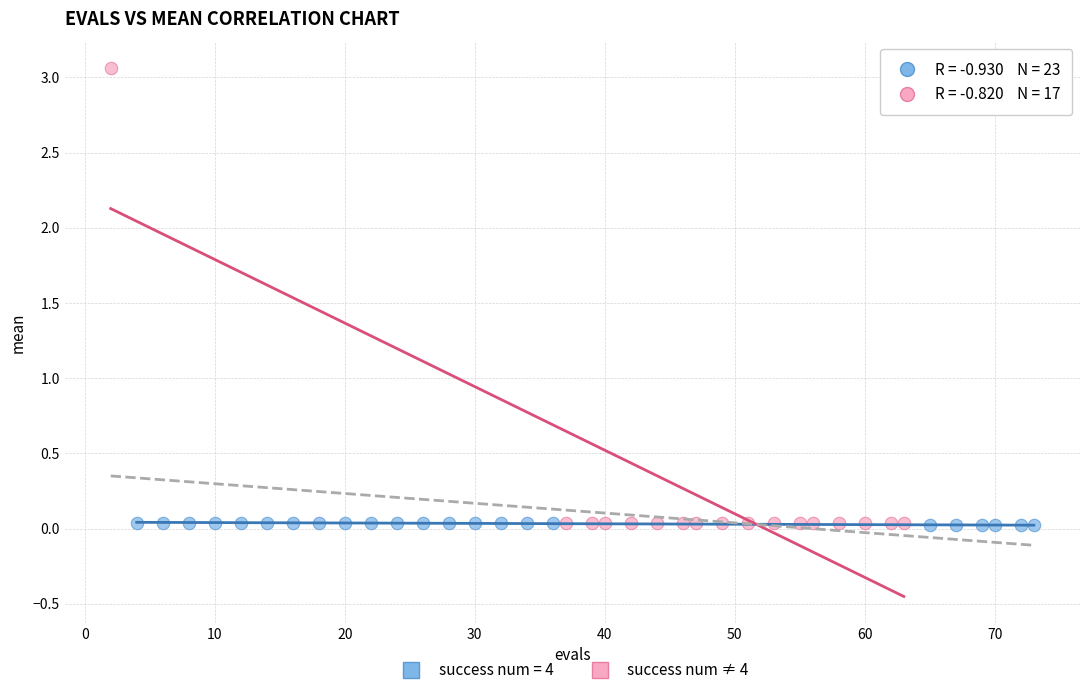

Which series has the widest spread of Y values?

success num ≠ 4